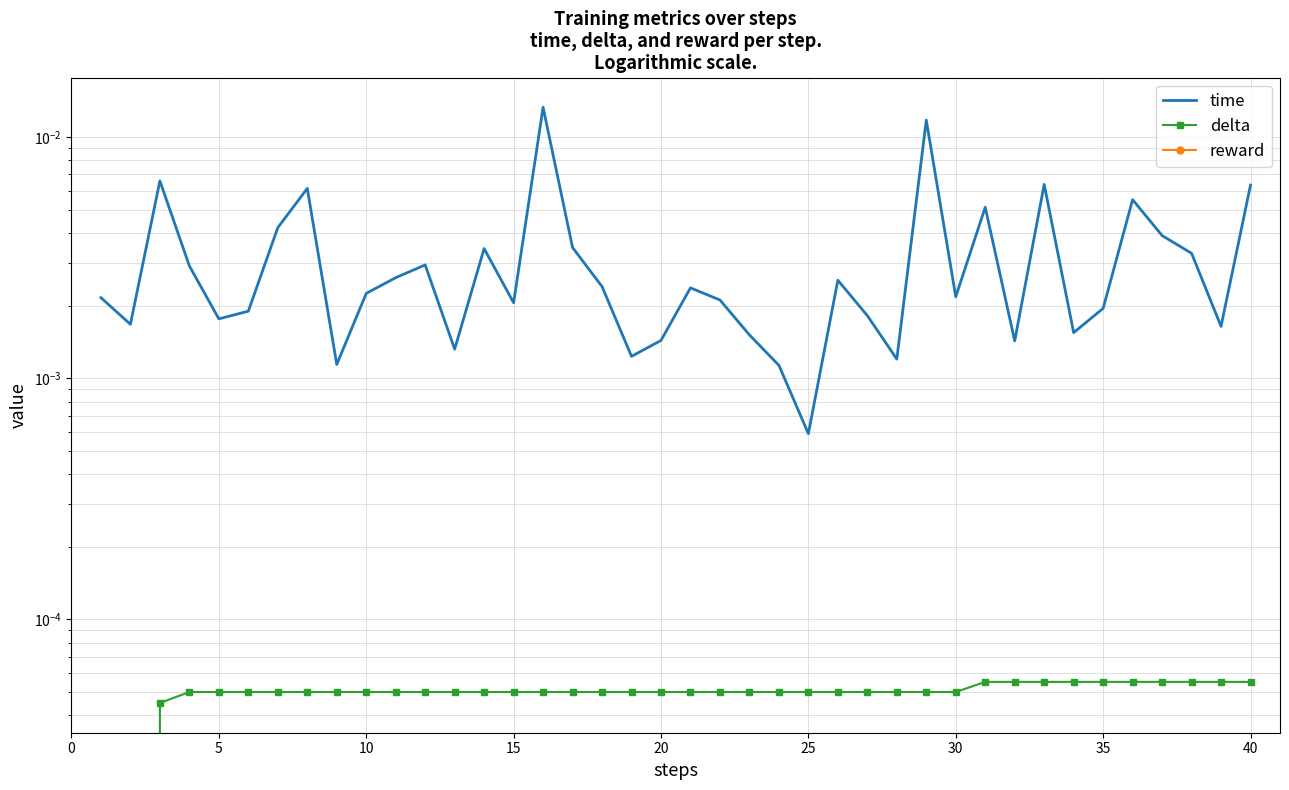

Is the value of delta at 15 greater than the value of reward at 13?

Yes